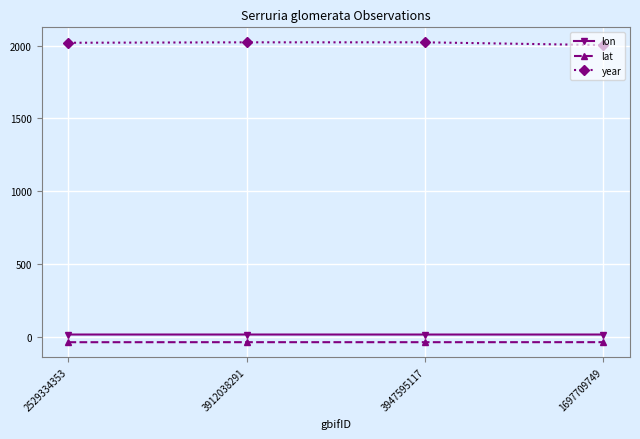

True or false: lat has a value of -34.1 at 3912038291.

True